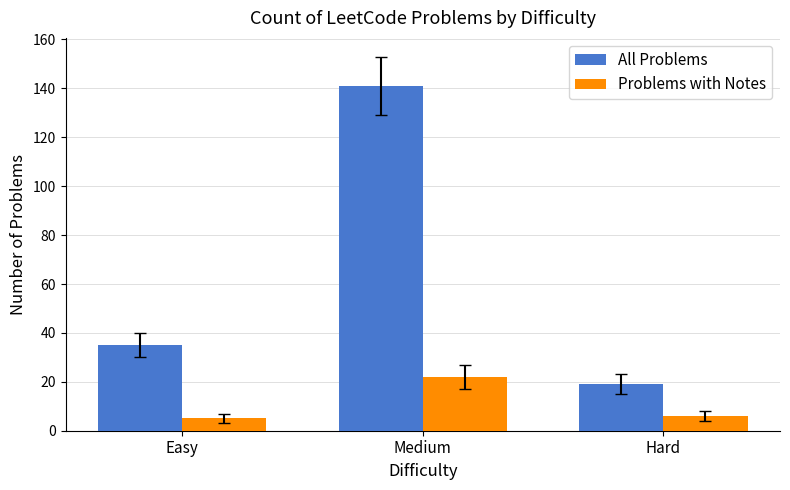

What is the greatest value displayed?

141